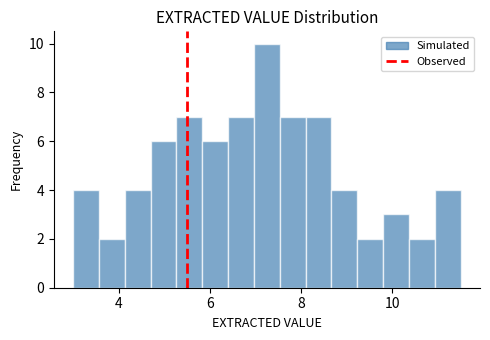

Around what value on the x-axis is the tallest bar? Give the approximate position of its centre, as read against the axis.

7.2